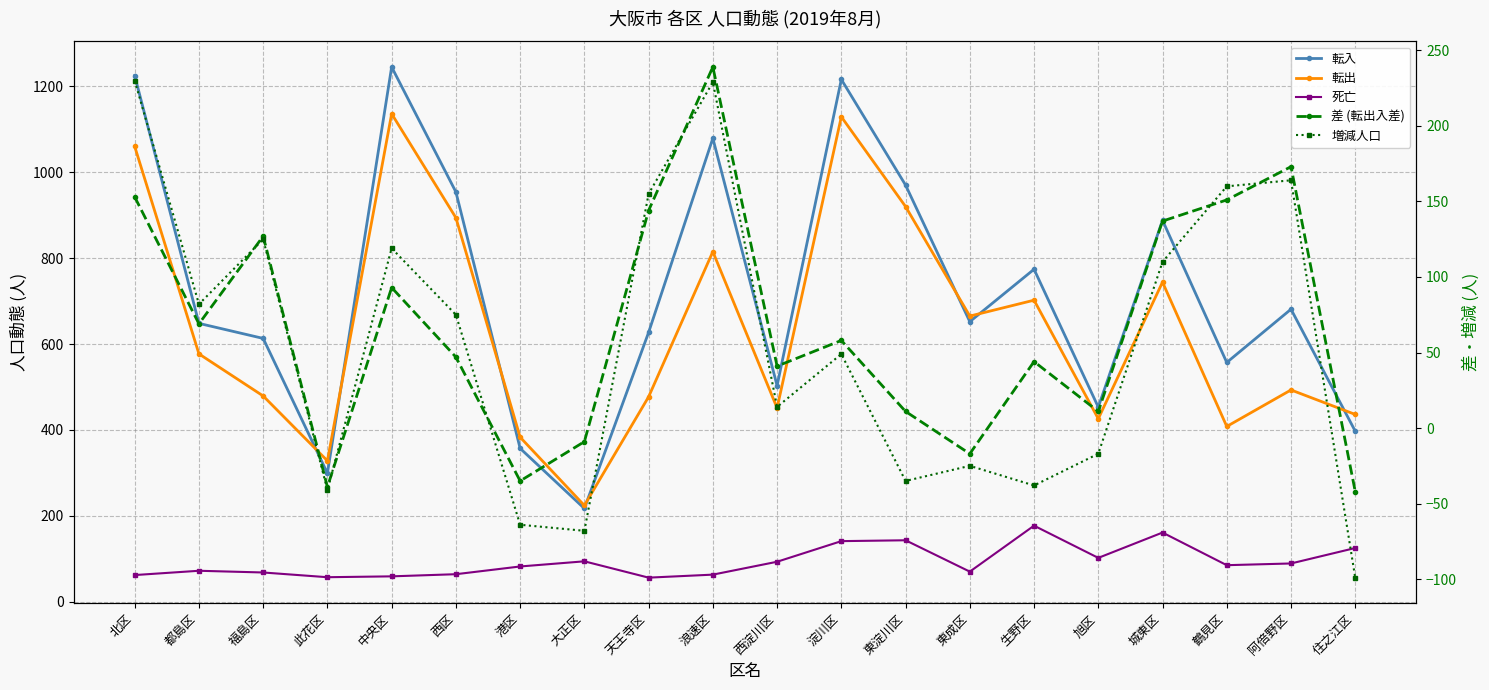

Reading left to right, transcribe all the data shown in this chart.

転入: 北区=1225	都島区=648	福島区=613	此花区=299	中央区=1245	西区=954	港区=357	大正区=217	天王寺区=627	浪速区=1079	西淀川区=503	淀川区=1216	東淀川区=970	東成区=652	生野区=774	旭区=453	城東区=888	鶴見区=557	阿倍野区=681	住之江区=397
転出: 北区=1060	都島区=577	福島区=479	此花区=328	中央区=1136	西区=894	港区=383	大正区=224	天王寺区=477	浪速区=815	西淀川区=451	淀川区=1129	東淀川区=920	東成区=665	生野区=702	旭区=426	城東区=744	鶴見区=408	阿倍野区=493	住之江区=436
死亡: 北区=62	都島区=72	福島区=68	此花区=57	中央区=59	西区=64	港区=82	大正区=94	天王寺区=56	浪速区=63	西淀川区=93	淀川区=141	東淀川区=143	東成区=70	生野区=177	旭区=102	城東区=161	鶴見区=85	阿倍野区=89	住之江区=125
差 (転出入差): 北区=153	都島区=69	福島区=127	此花区=-39	中央区=93	西区=47	港区=-35	大正区=-9	天王寺区=144	浪速区=239	西淀川区=41	淀川区=58	東淀川区=11	東成区=-17	生野区=44	旭区=11	城東区=137	鶴見区=151	阿倍野区=173	住之江区=-42
増減人口: 北区=230	都島区=82	福島区=125	此花区=-41	中央区=119	西区=75	港区=-64	大正区=-68	天王寺区=155	浪速区=229	西淀川区=14	淀川区=49	東淀川区=-35	東成区=-25	生野区=-38	旭区=-17	城東区=110	鶴見区=160	阿倍野区=164	住之江区=-99